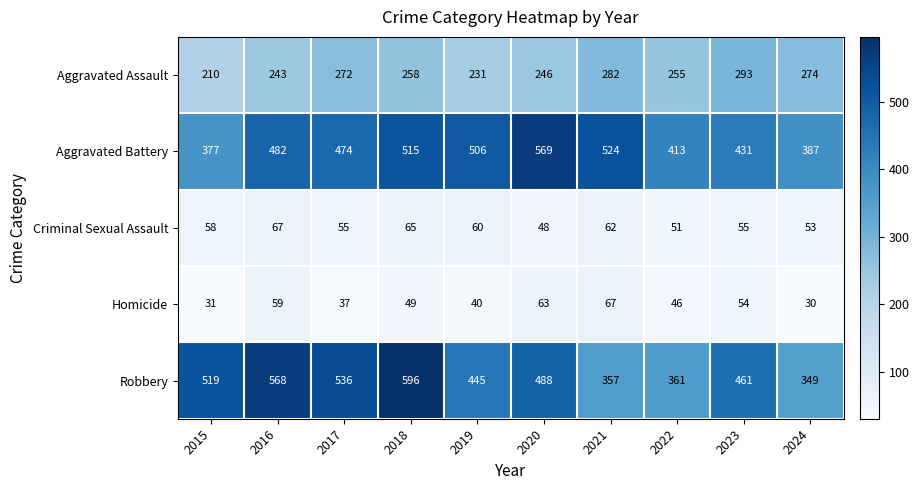

Where does the Homicide series first go above 49?

2016